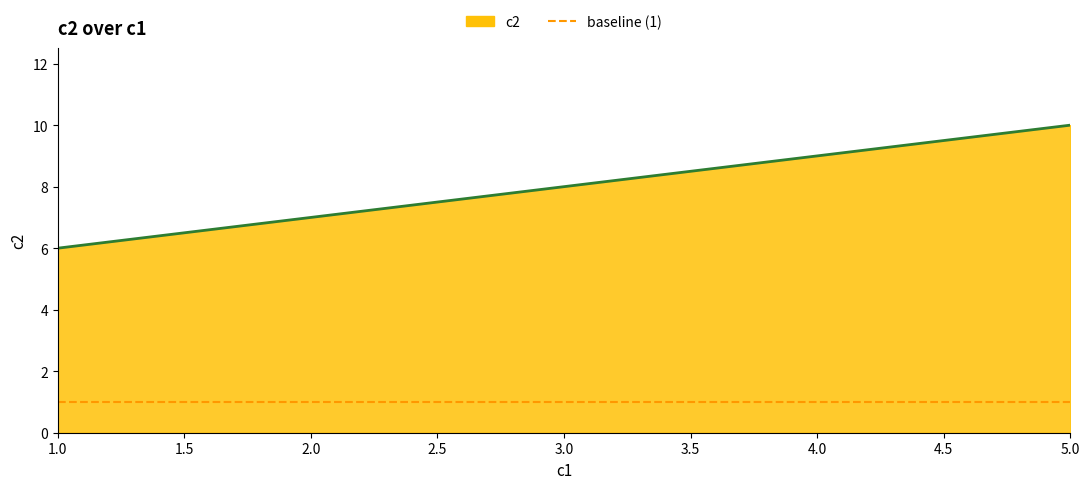

How many data points are above 8?

2